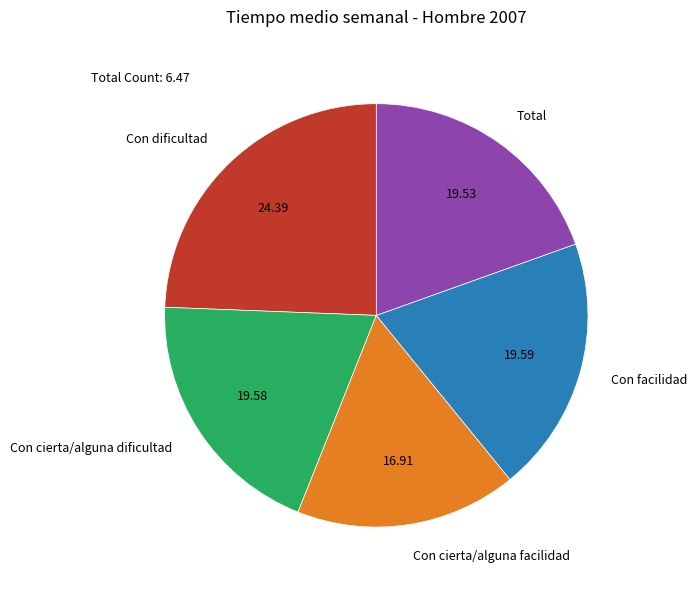

Which slice is the smallest?

Con cierta/alguna facilidad